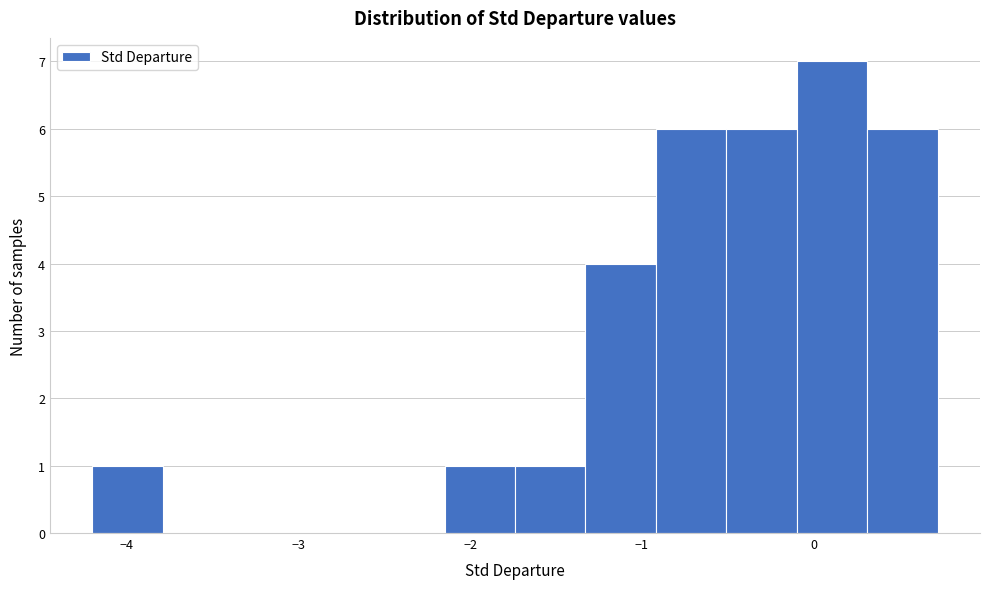

How tall is the bar that spans -1.7 to -1.3 on the x-axis? Neither the bar edges nor the heights are printed on the chart, so give them approximately, as read against the axes.

1